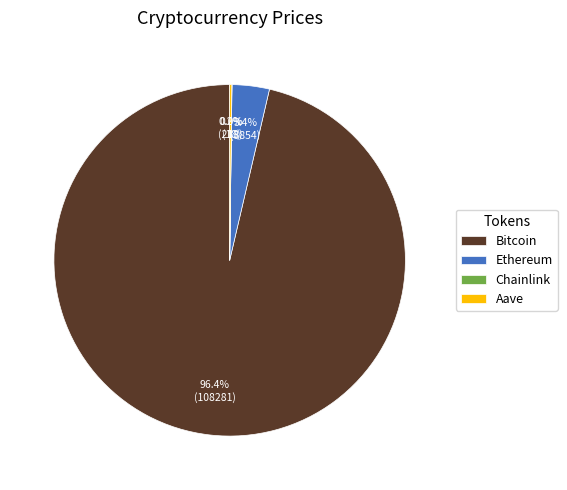

What percentage is NOT represented by Ethereum?

96.6%